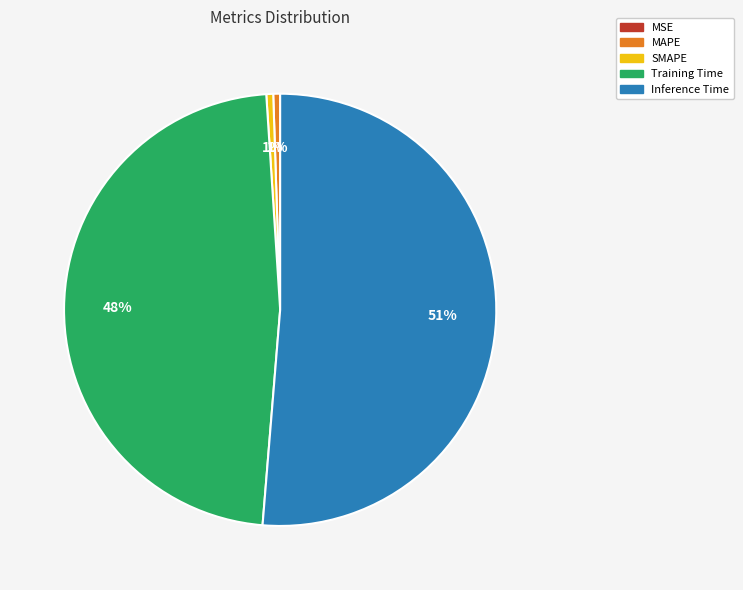

Which category has the biggest portion of the pie?

Inference Time